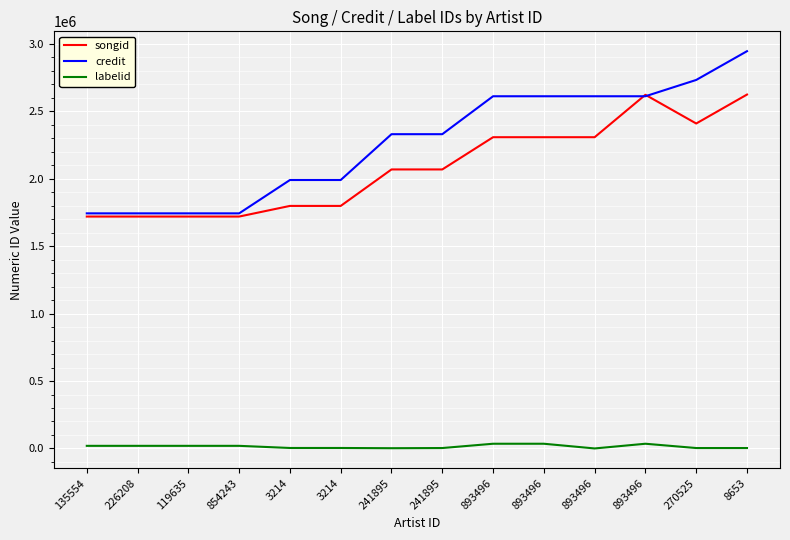

What are all the series names shown in the legend?

songid, credit, labelid